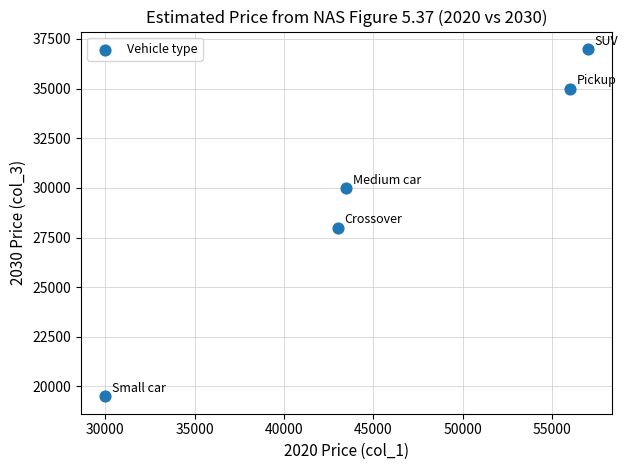

What is the average Y value?

29900